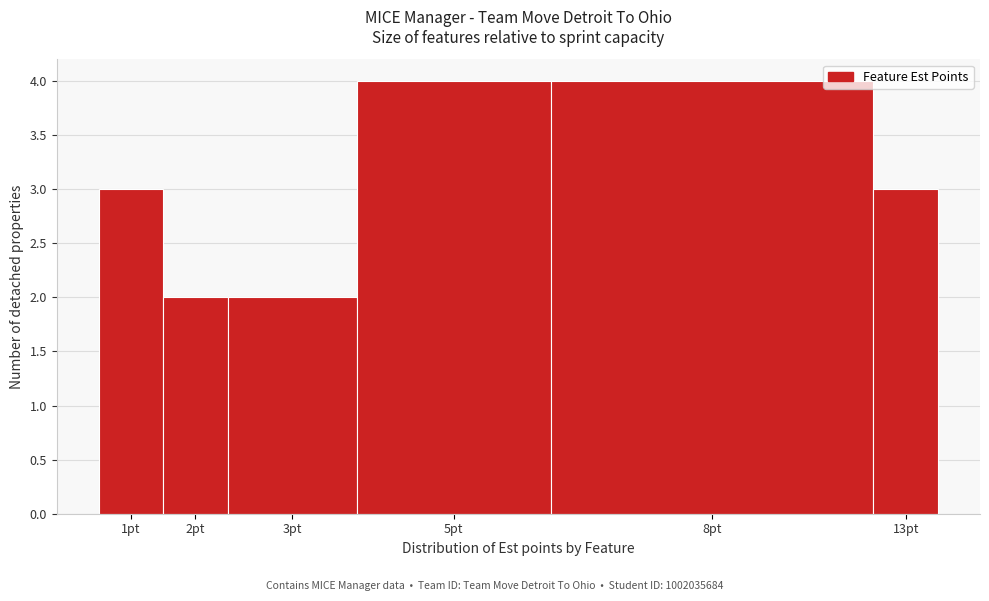

Reading right to left, what are all the values shown in this chart?

3	4	4	2	2	3